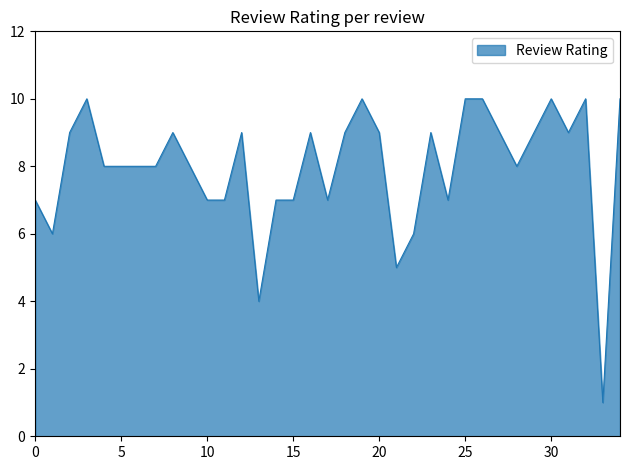

Reading left to right, what are all the values shown in this chart?

7	6	9	10	8	8	8	8	9	8	7	7	9	4	7	7	9	7	9	10	9	5	6	9	7	10	10	9	8	9	10	9	10	1	10